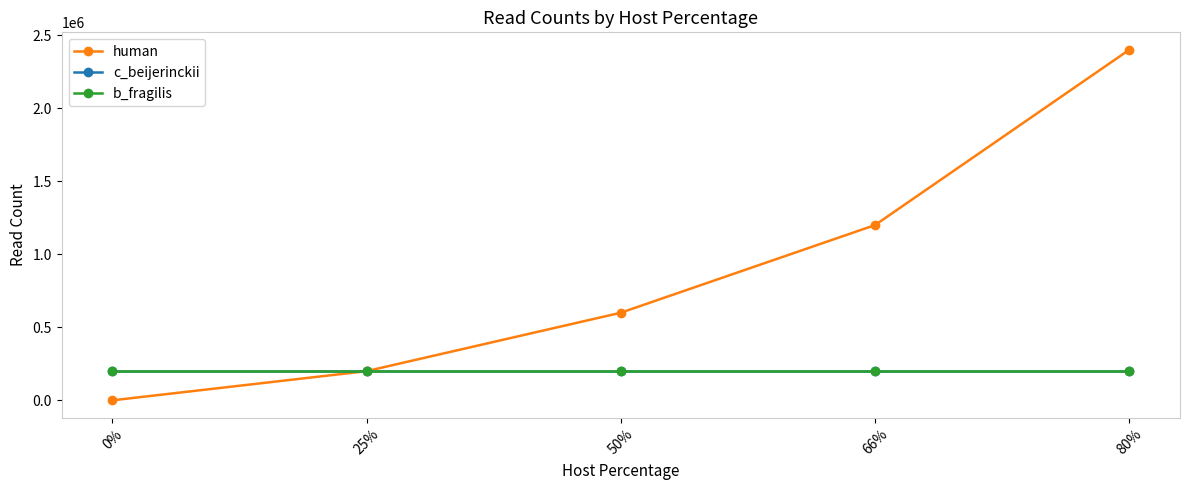

Reading right to left, what are all the values shown in this chart?

human: 80%=2400000	66%=1200000	50%=600000	25%=200000	0%=0
c_beijerinckii: 80%=200000	66%=200000	50%=200000	25%=200000	0%=200000
b_fragilis: 80%=200000	66%=200000	50%=200000	25%=200000	0%=200000